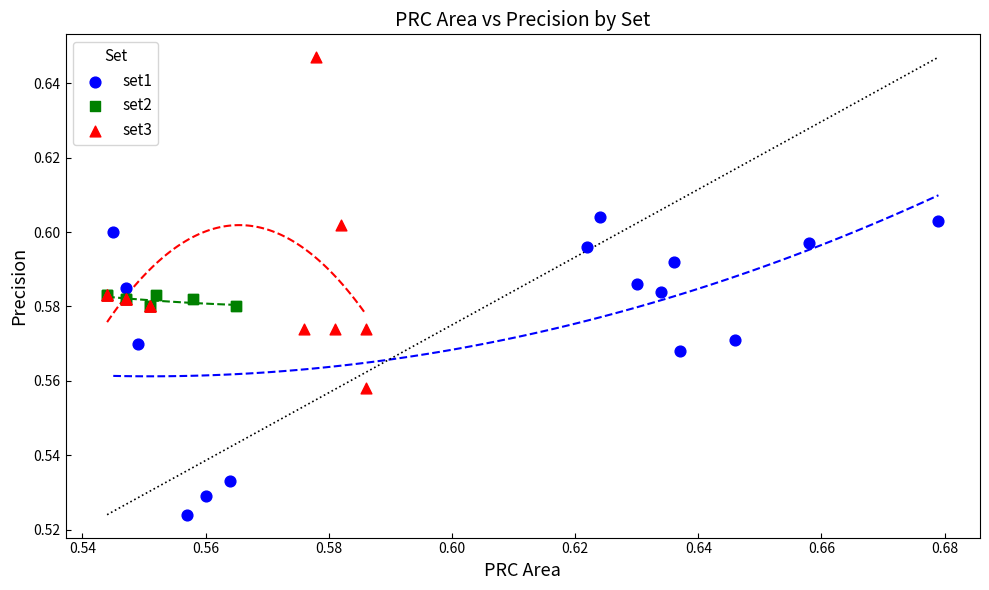

Which series reaches the maximum Y coordinate?

set3